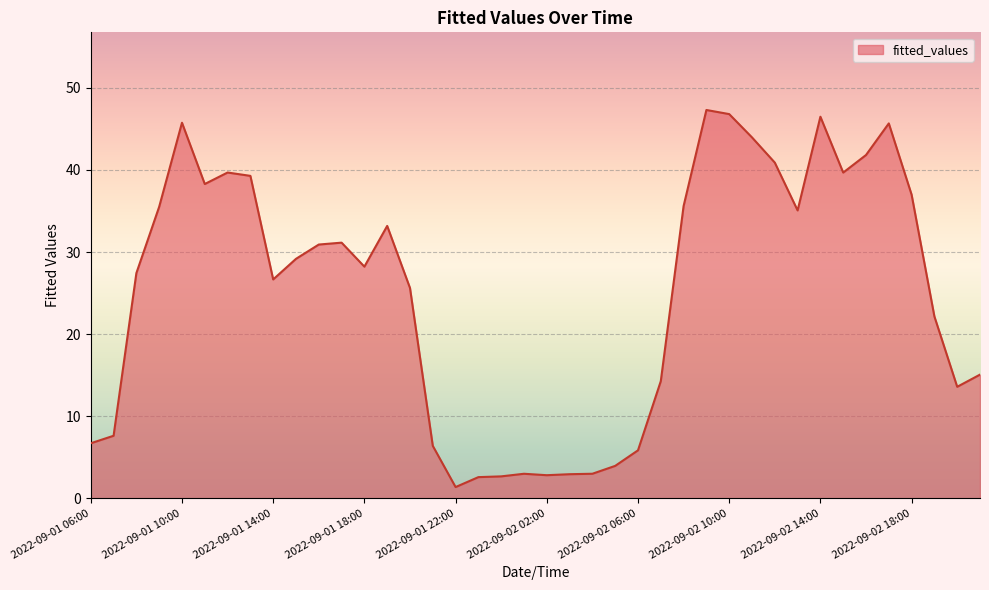

What is the maximum value shown in the chart?

47.3